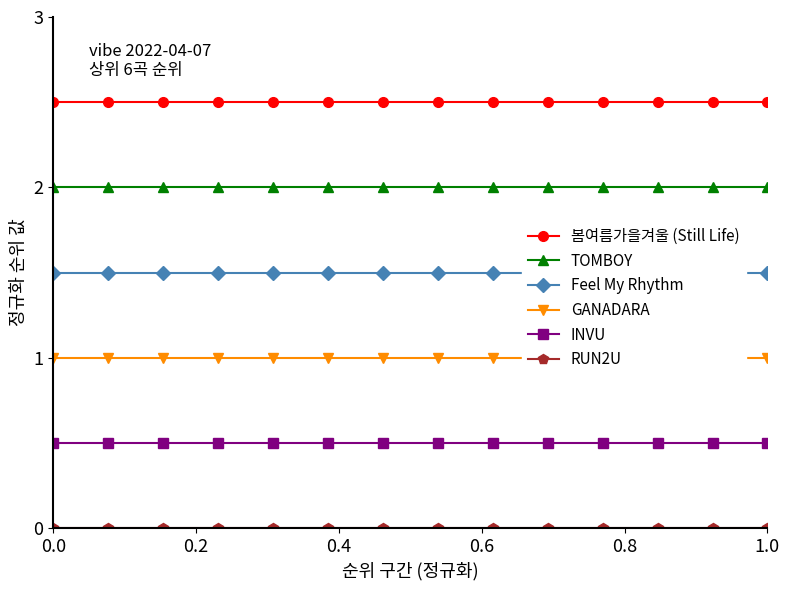

List the series in order of their overall mean, highest first.

봄여름가을겨울 (Still Life), TOMBOY, Feel My Rhythm, GANADARA, INVU, RUN2U